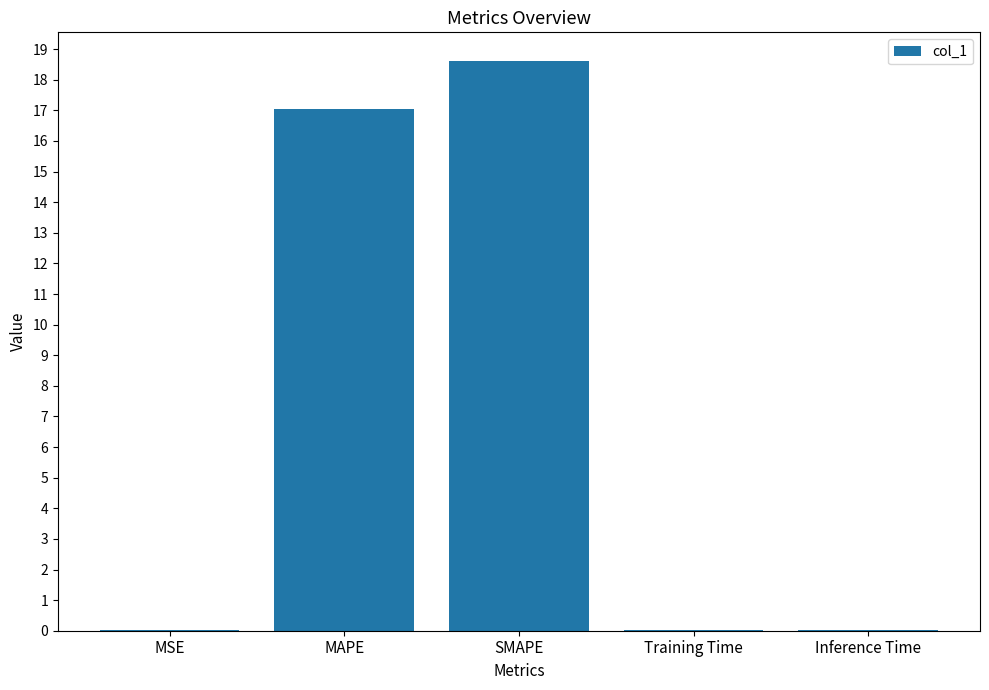

At which category does the chart reach its peak across all series?

SMAPE